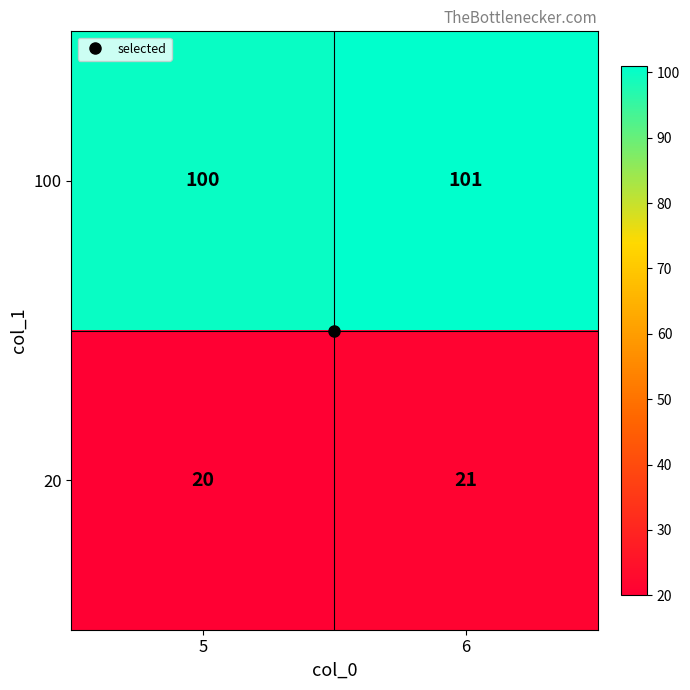

Is the value of 100 at 6 greater than the value of 20 at 6?

Yes